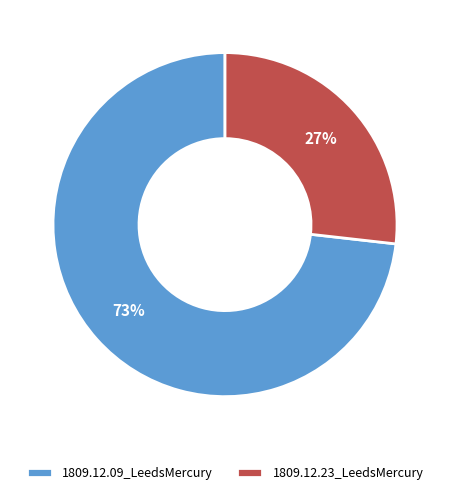

True or false: 1809.12.09_LeedsMercury accounts for 59% of the total.

False